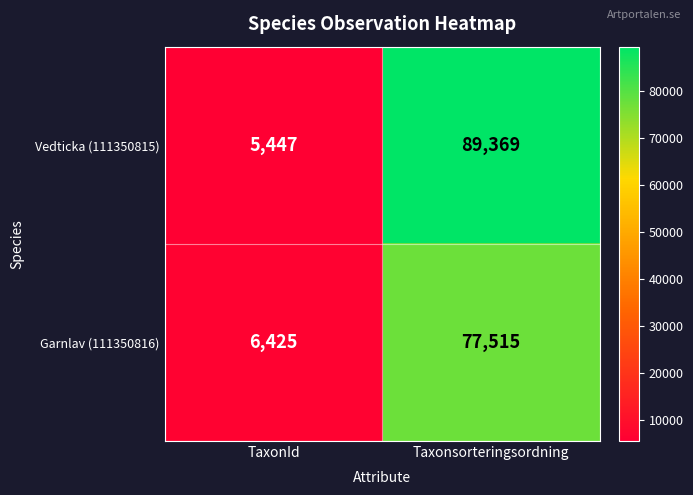

What is the difference between the maximum and minimum values in the Garnlav (111350816) series?

71090